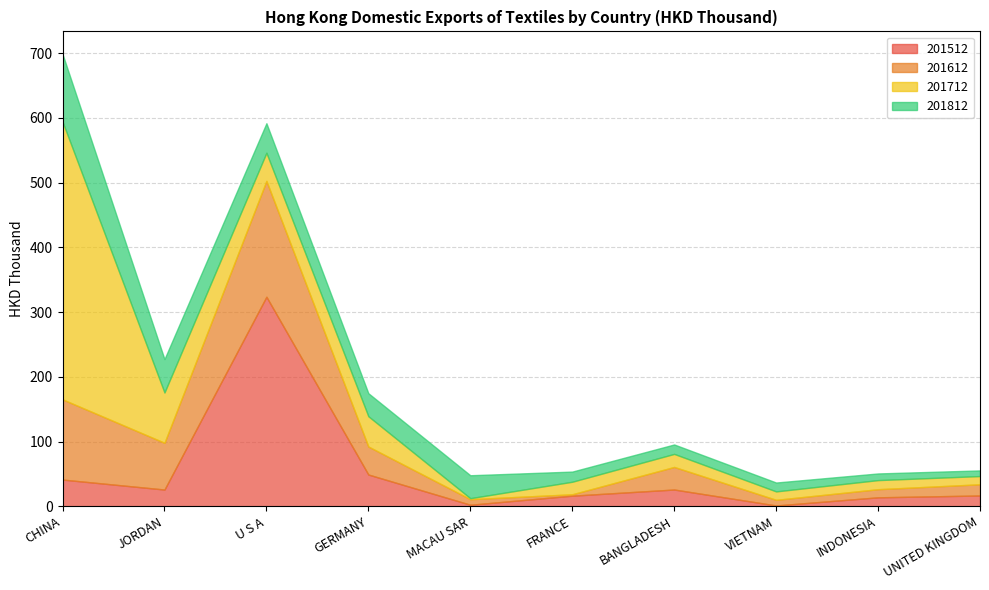

At how many categories does at least one series exceed 173?

2